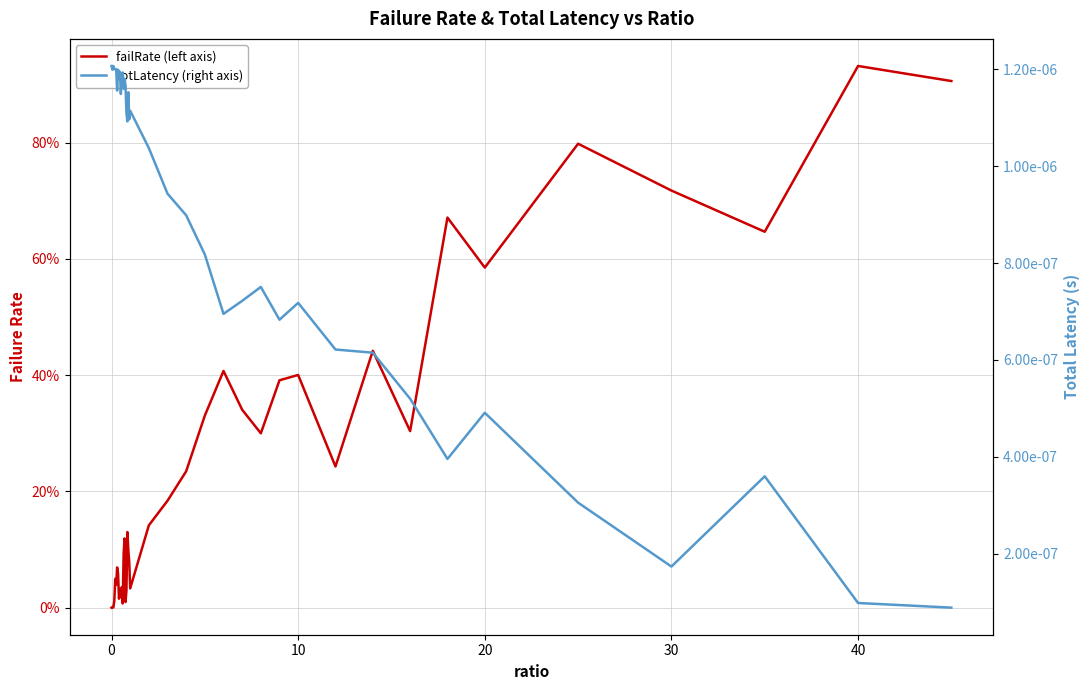

True or false: failRate (left axis) and totLatency (right axis) cross at least once.

True